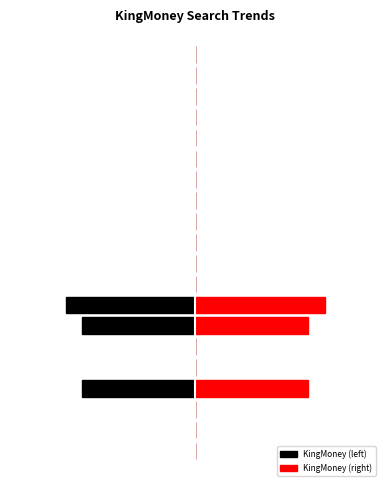

How many values in KingMoney (right) are above zero?

3